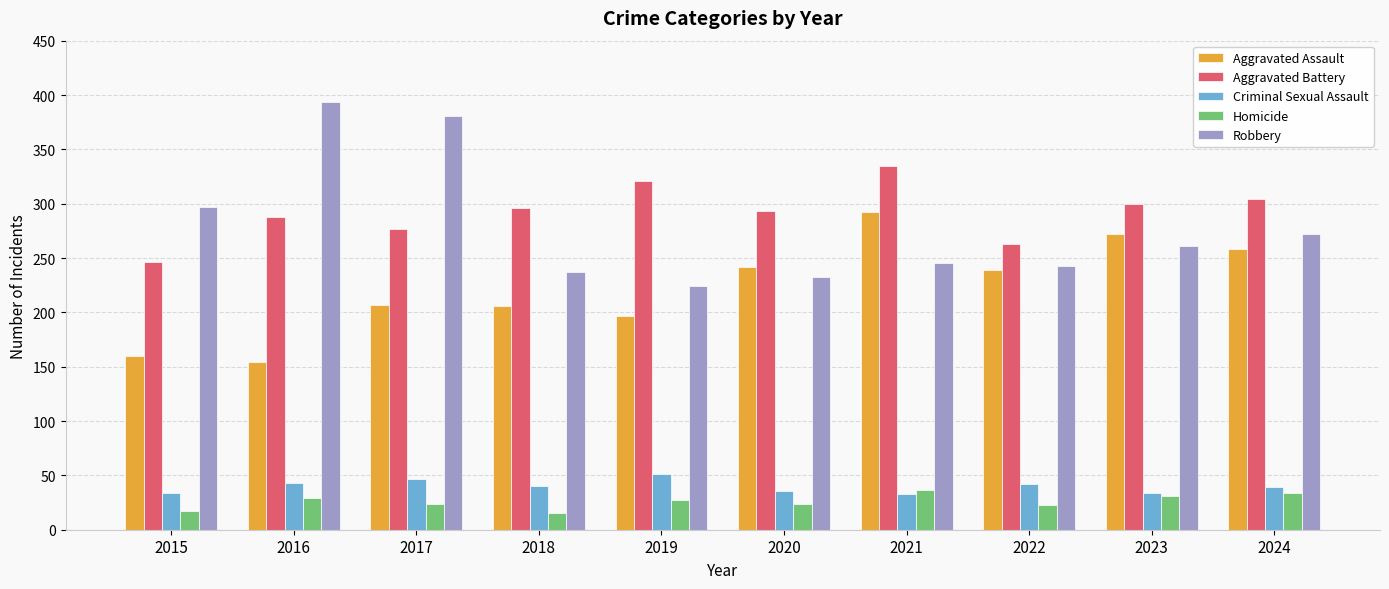

Is the value of Robbery at 2019 greater than the value of Homicide at 2024?

Yes